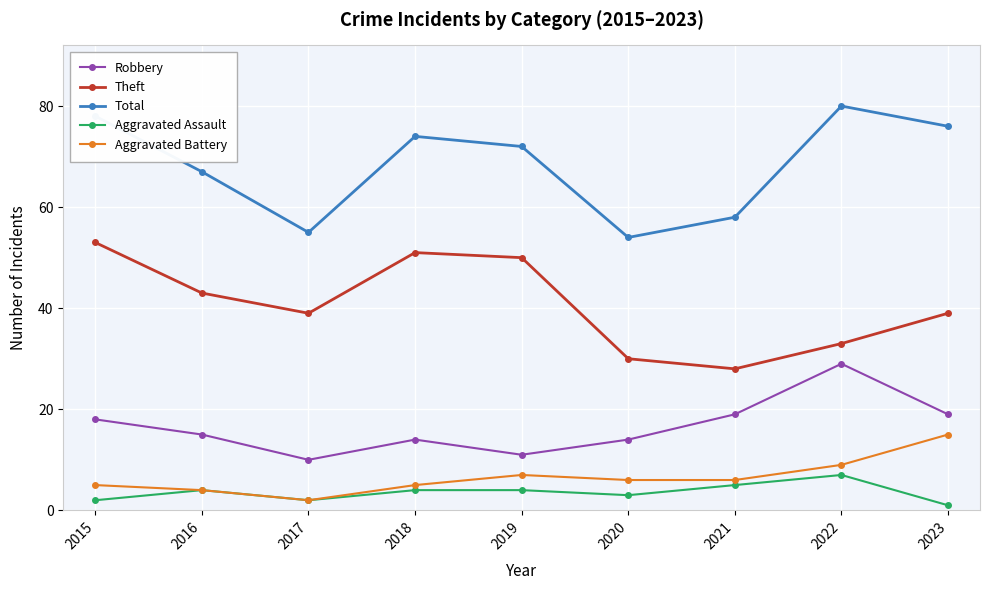

Which series has the largest total across all categories?

Total